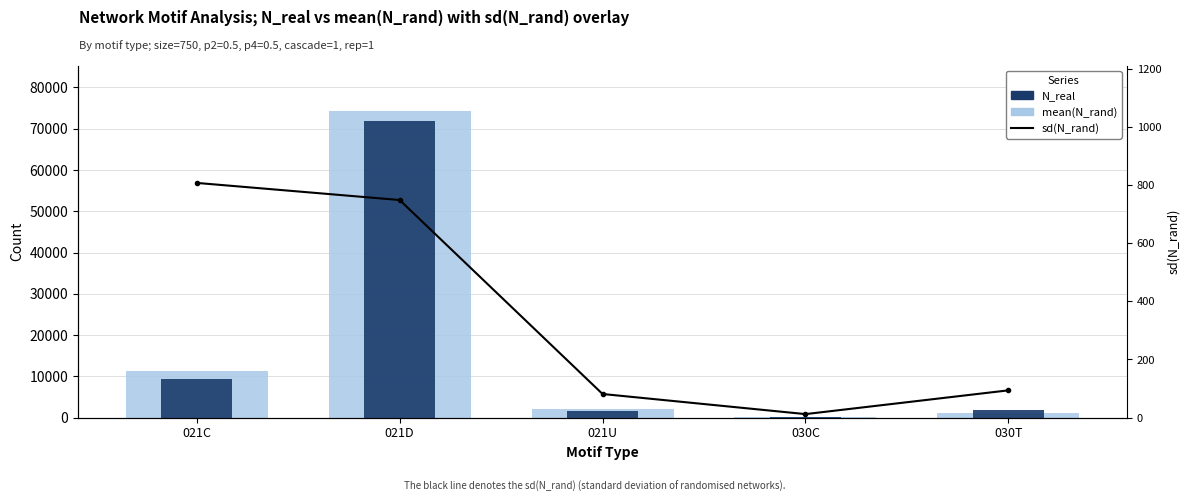

The value of sd(N_rand) at 021C is 1432.0. True or false?

False